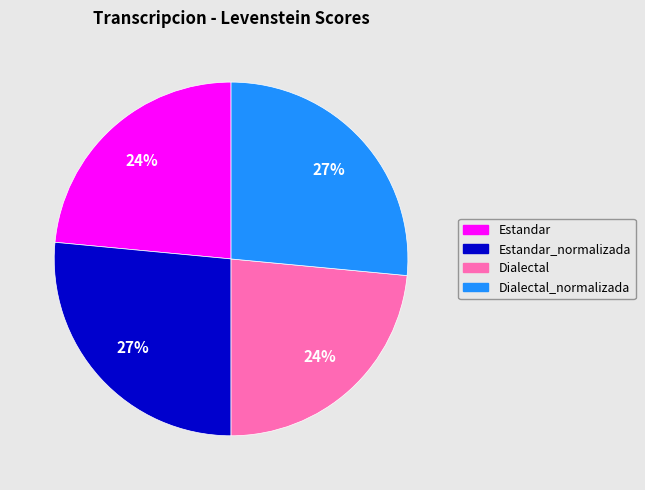

Is there any slice that represents more than half of the pie?

No